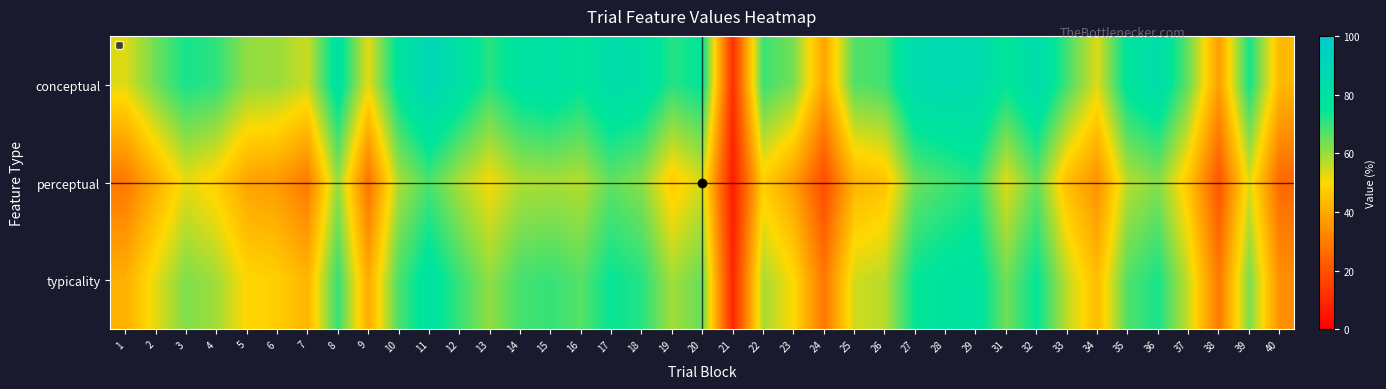

Reading left to right, what are all the values shown in this chart?

conceptual: 1=53.2	2=64.1	3=72.8	4=70.4	5=60.7	6=59.8	7=55.2	8=79.2	9=52.5	10=77.1	11=89.2	12=80.5	13=70.8	14=78.5	15=80.7	16=75.9	17=83.5	18=81.4	19=71.3	20=75.3	21=11.9	22=69.2	23=63.3	24=38.8	25=66.8	26=68.7	27=84.6	28=86.2	29=85.6	31=75.0	32=84.2	33=68.5	34=53.2	35=77.1	36=83.1	37=64.7	38=37.5	39=73.1	40=43.0
perceptual: 1=28.9	2=40.8	3=52.2	4=47.9	5=38.6	6=36.2	7=29.3	8=60.4	9=27.5	10=58.1	11=67.7	12=58.4	13=50.6	14=57.8	15=58.7	16=57.1	17=65.5	18=61.4	19=46.9	20=54.3	21=6.8	22=47.8	23=37.2	24=18.8	25=42.1	26=45.2	27=64.4	28=68.3	29=71.5	31=53.1	32=65.4	33=44.1	34=34.5	35=57.0	36=62.0	37=45.6	38=21.1	39=53.4	40=25.6
typicality: 1=41.1	2=52.4	3=62.5	4=59.1	5=49.7	6=48.0	7=42.2	8=69.8	9=40.0	10=67.6	11=78.5	12=69.4	13=60.7	14=68.2	15=69.7	16=66.5	17=74.5	18=71.4	19=59.1	20=64.8	21=9.4	22=58.5	23=50.3	24=28.8	25=54.4	26=56.9	27=74.5	28=77.2	29=78.5	31=64.0	32=74.8	33=56.3	34=43.8	35=67.1	36=72.5	37=55.1	38=29.3	39=63.2	40=34.3